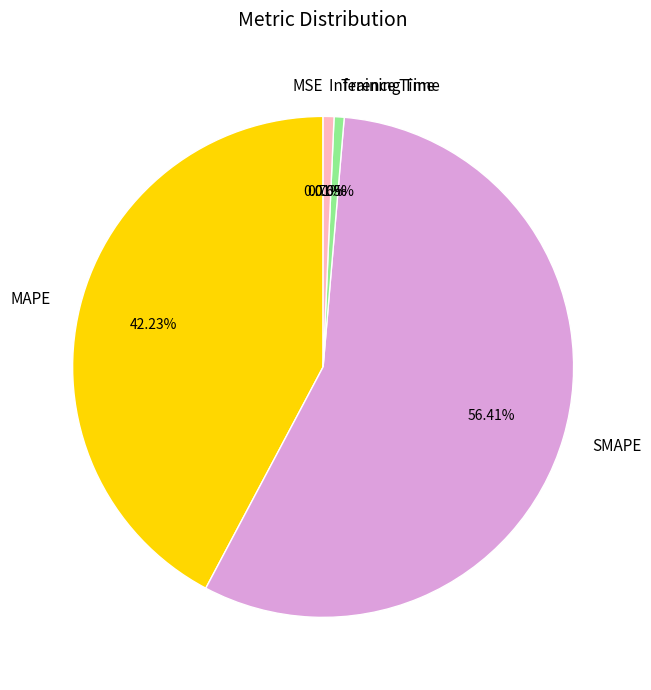

Which slice represents more than half of the pie?

SMAPE